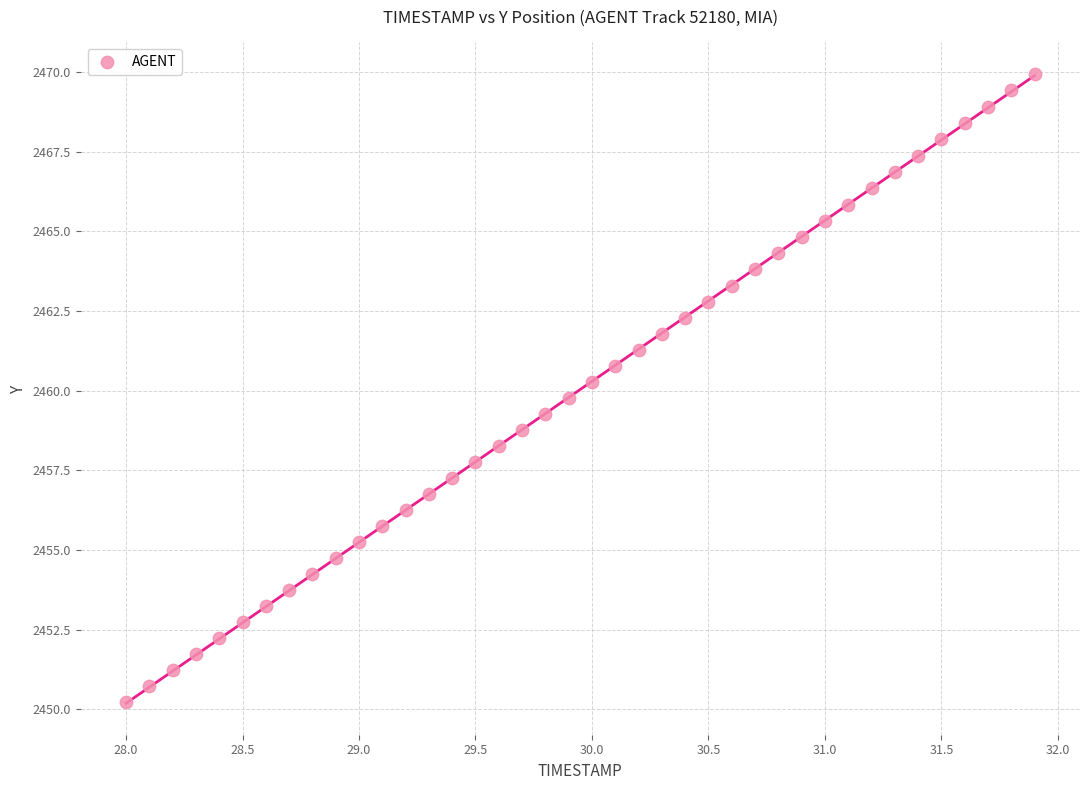

What is the range of X values (max minus min)?

3.9